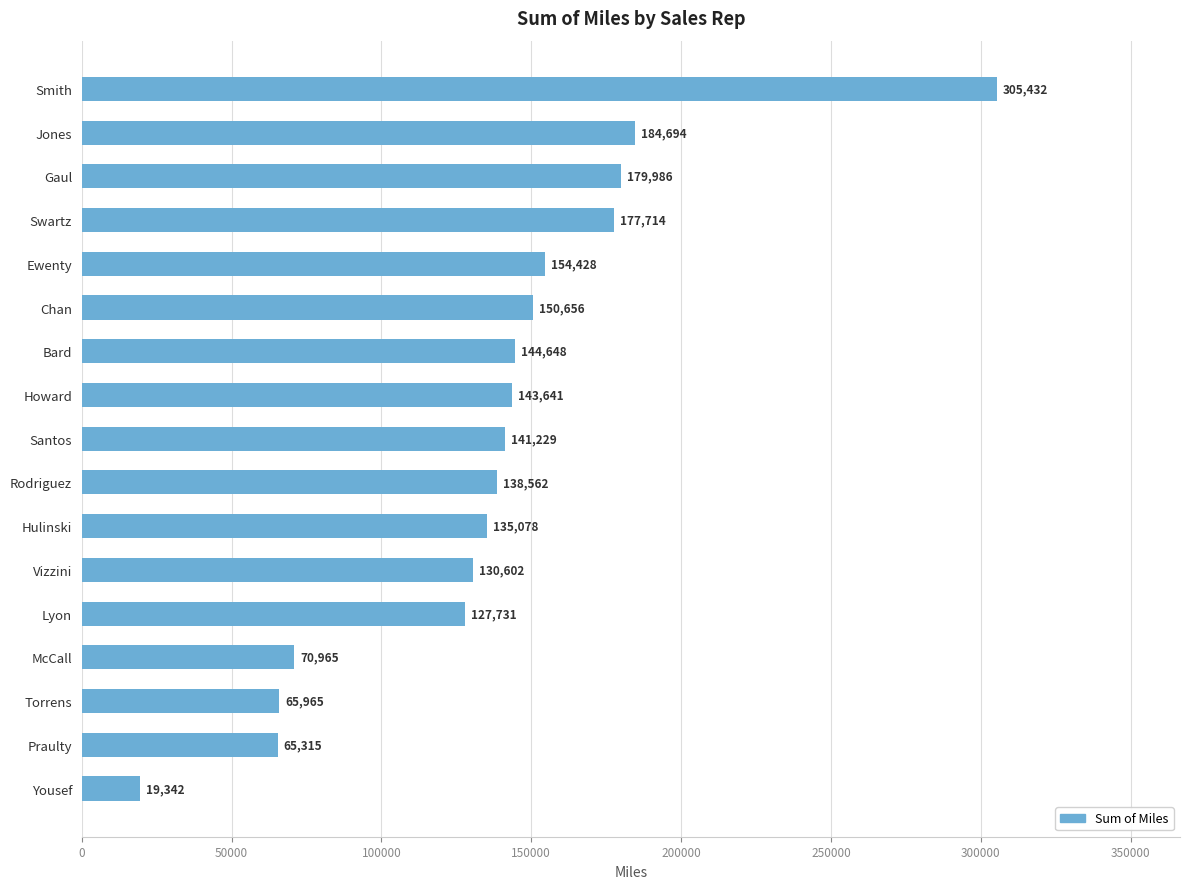

Between McCall and Rodriguez, which is larger?

Rodriguez